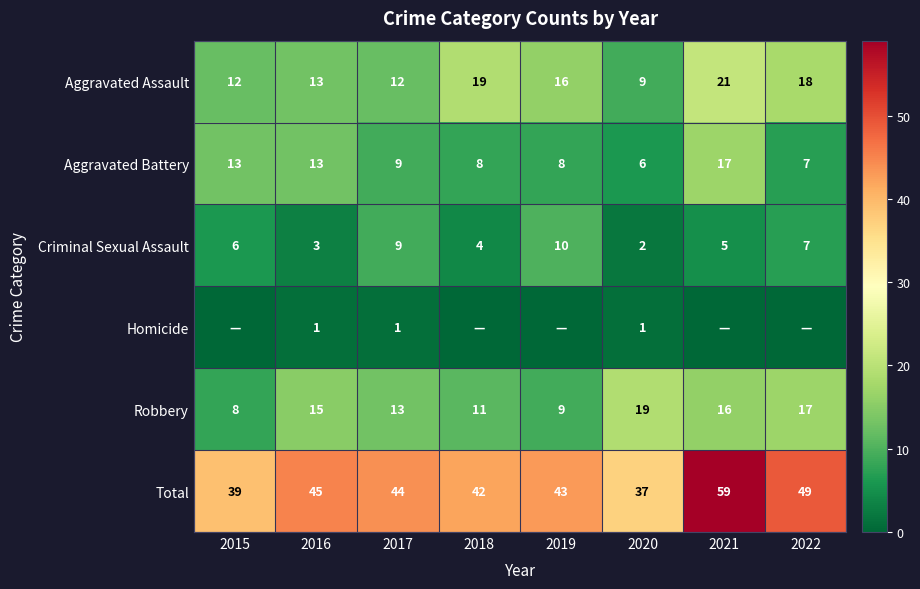

Which label corresponds to the smallest value in the chart?

2015